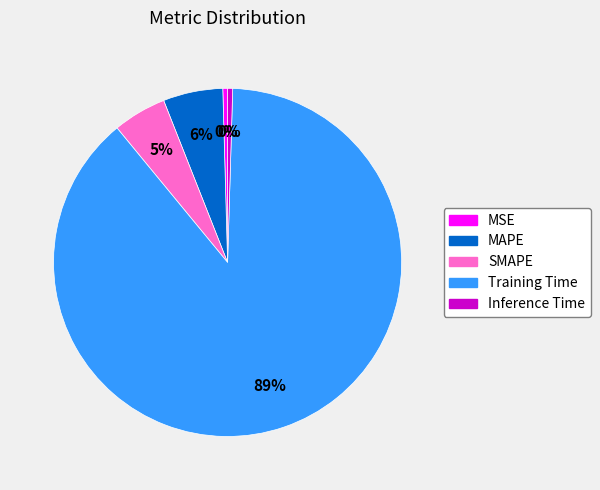

Count the number of slices in the pie.

5